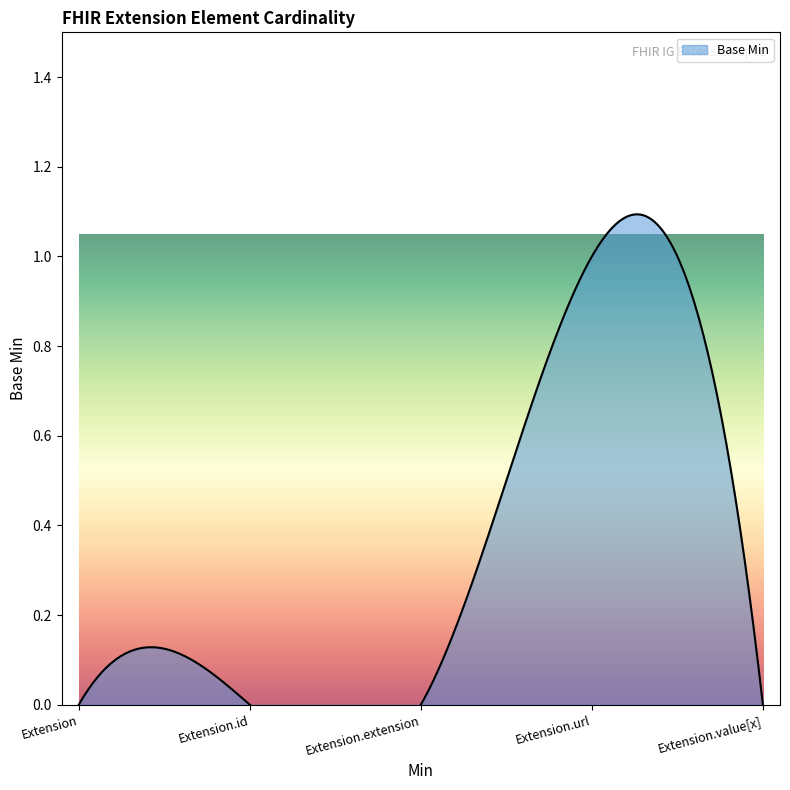

List the labels in order of value, largest first.

Extension.url, Extension, Extension.id, Extension.extension, Extension.value[x]